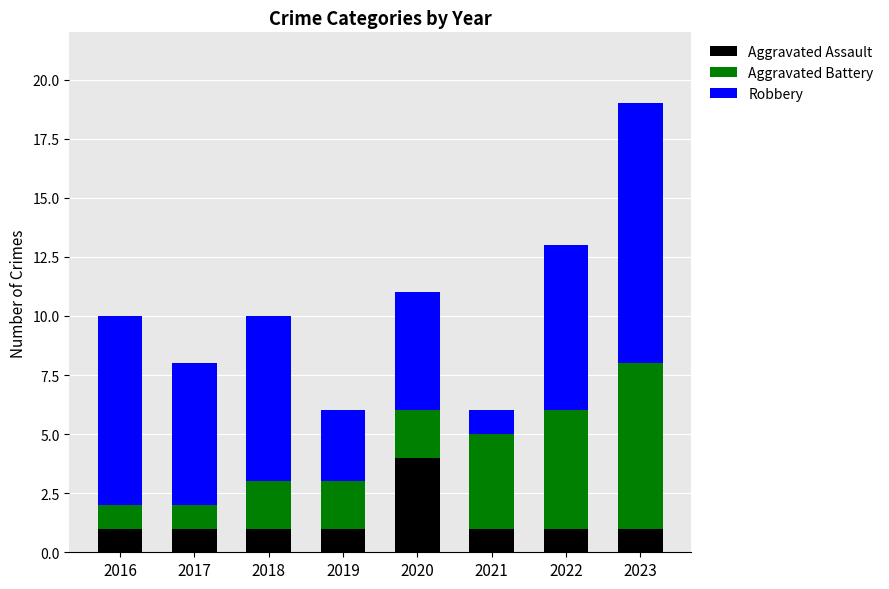

What is the total value across all series at 2020?

11